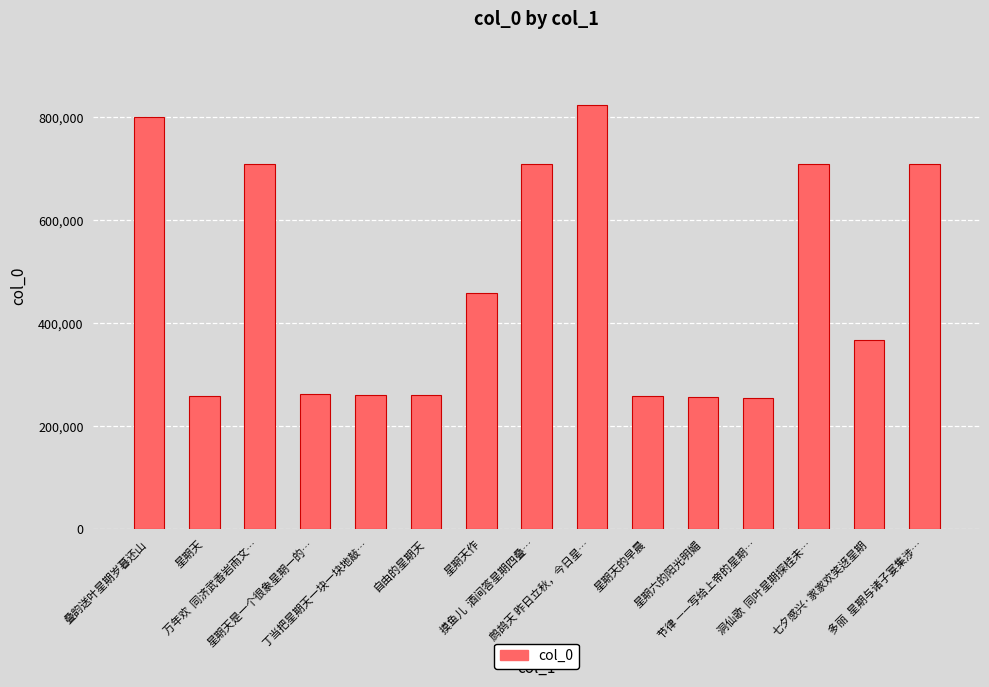

What is the difference between the maximum and second lowest values?

566753